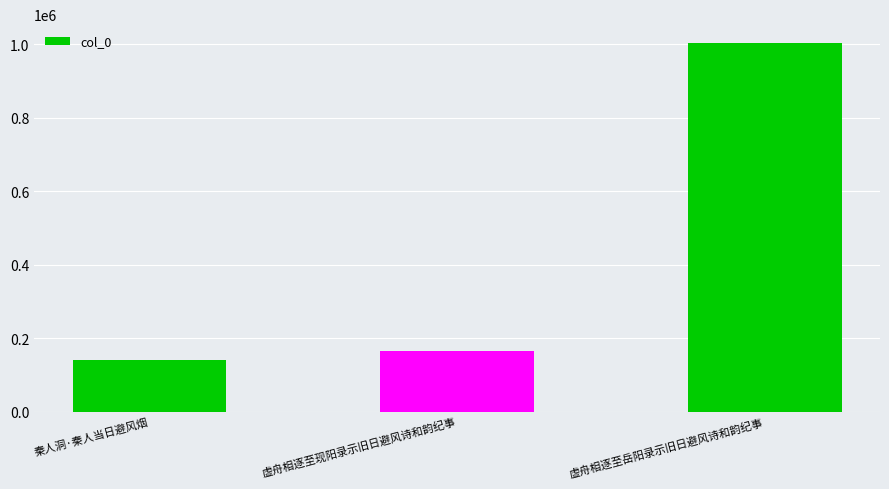

Reading right to left, extract all data points from this chart.

虚舟相逐至岳阳录示旧日避风诗和韵纪事=1003920	虚舟相逐至现阳录示旧日避风诗和韵纪事=163976	秦人洞·秦人当日避风烟=141513